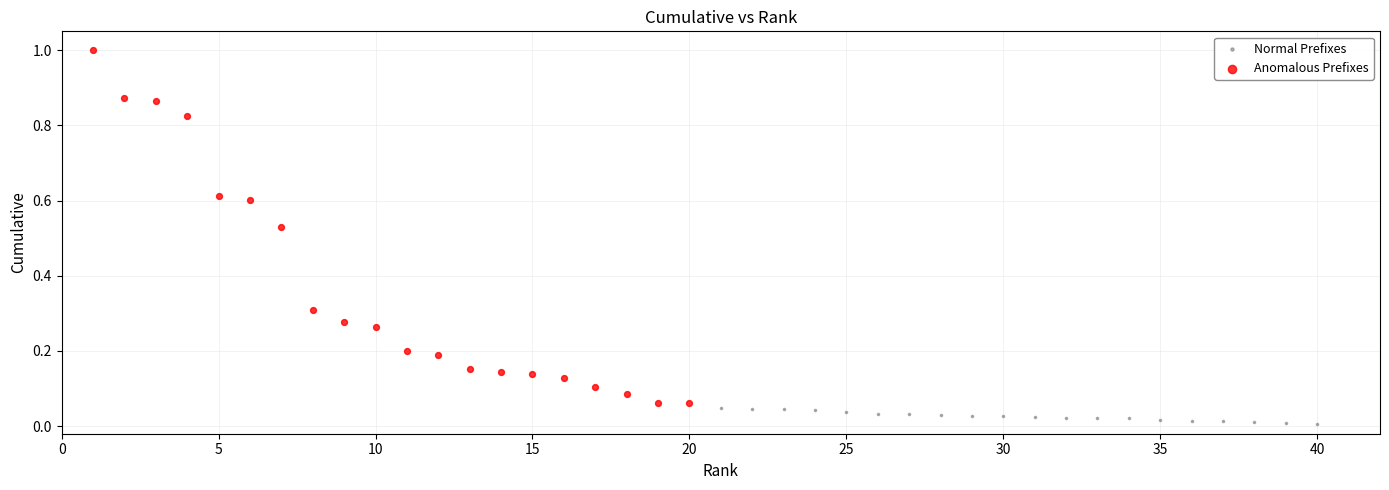

What are all the series names shown in the legend?

Normal Prefixes, Anomalous Prefixes